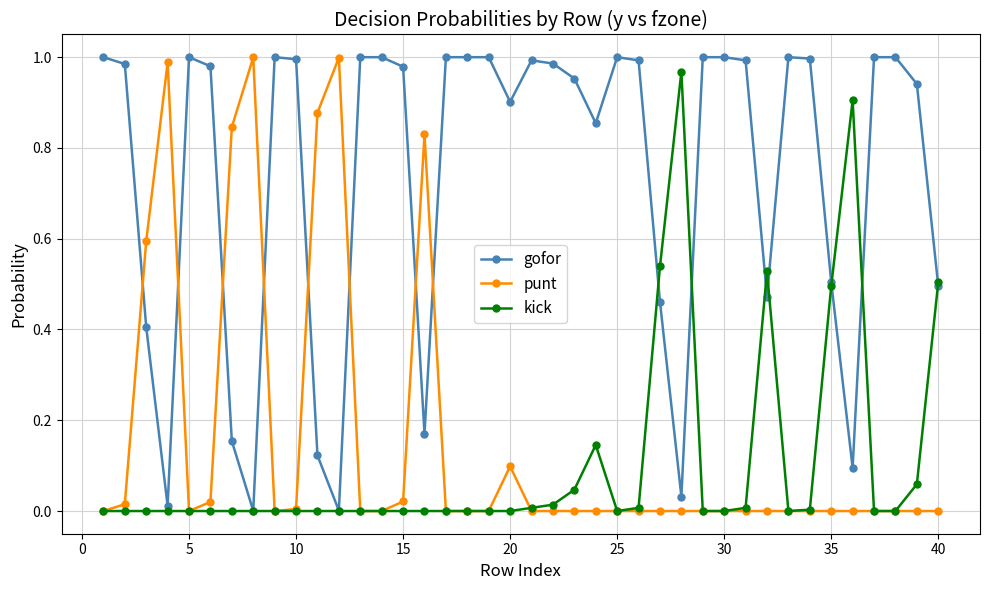

How many intersections are there between gofor and punt?

8